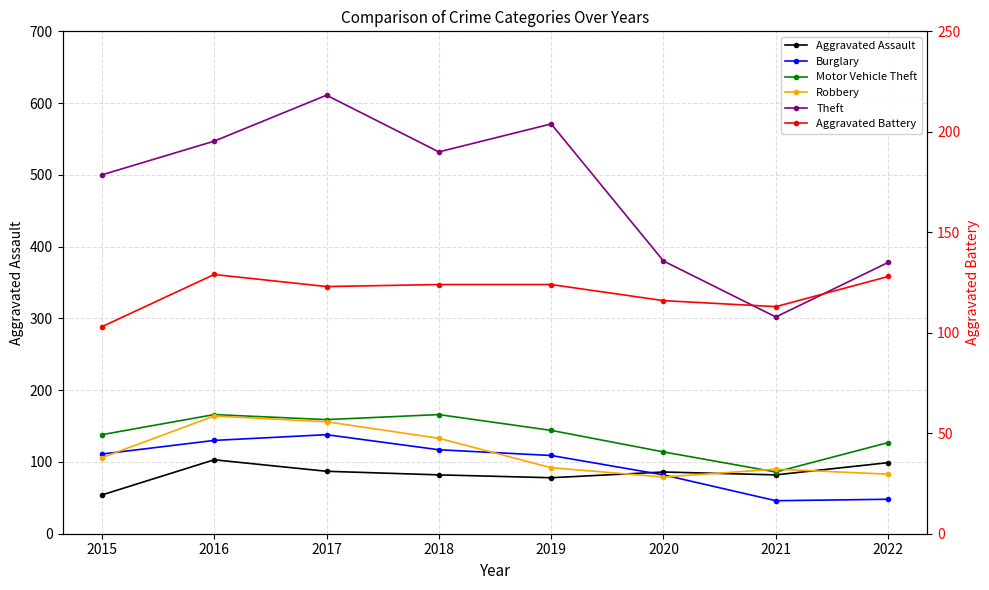

What is the minimum value for Aggravated Battery?

103